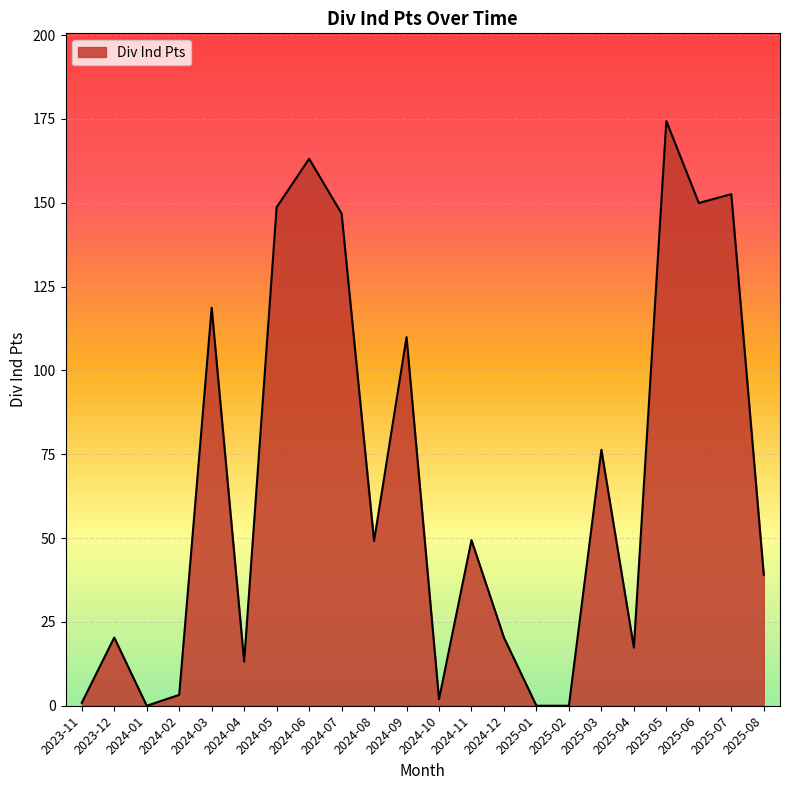

At which category does the data reach its first local valley?

2024-01